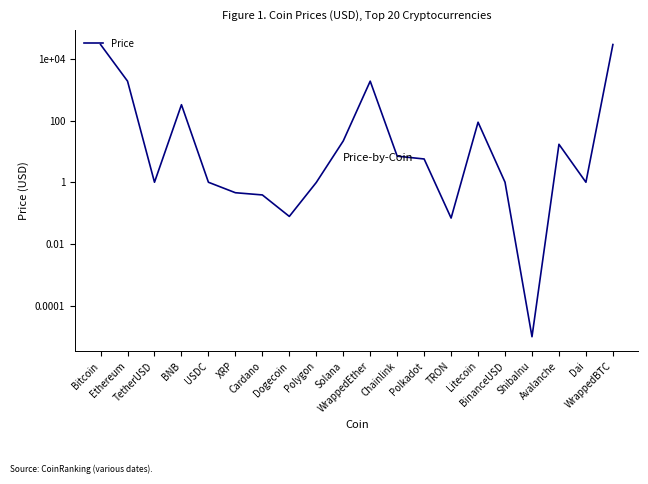

How many interior local peaks (higher than both neighbors) does the data have?

4